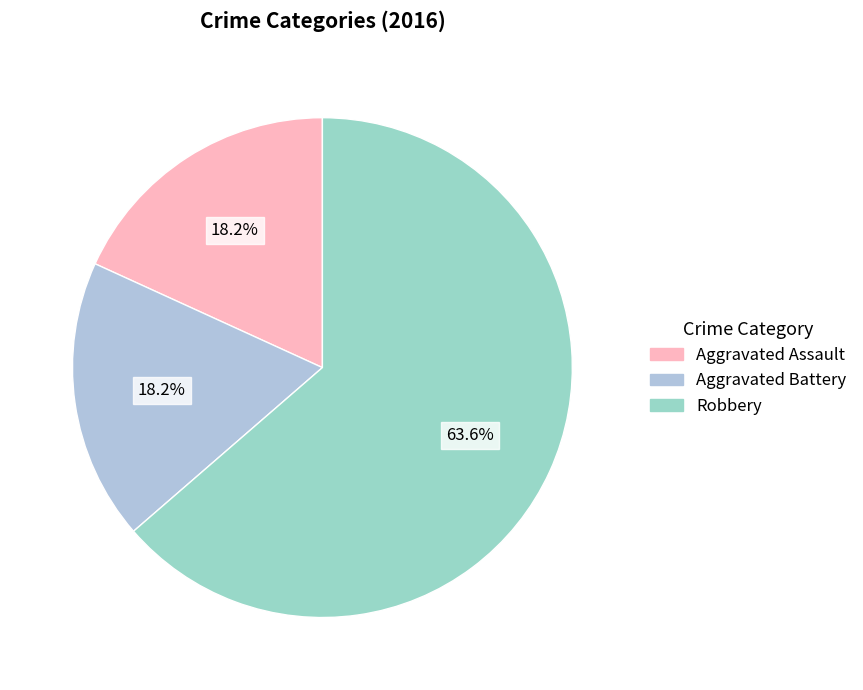

To the nearest percent, what portion does Robbery represent?

64%